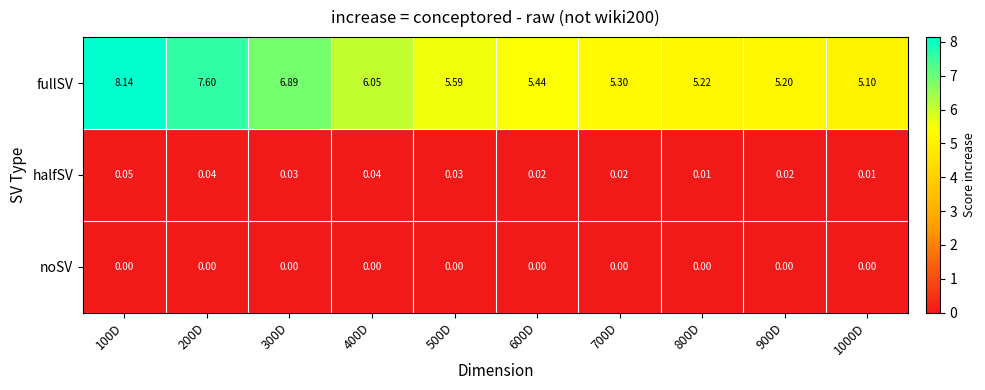

Between 300D and 1000D, which series saw the biggest shift?

fullSV